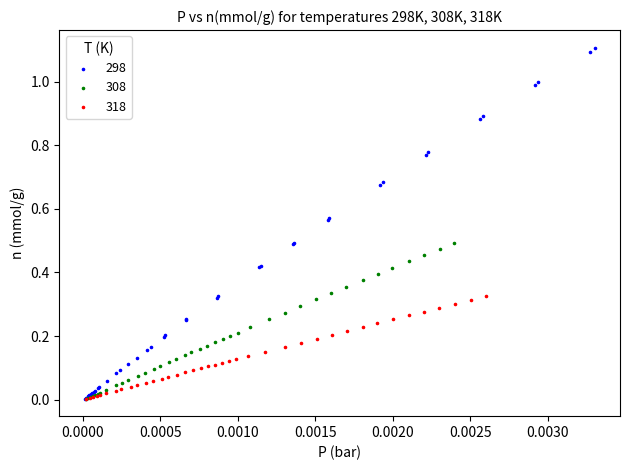

Which series reaches the maximum Y coordinate?

298